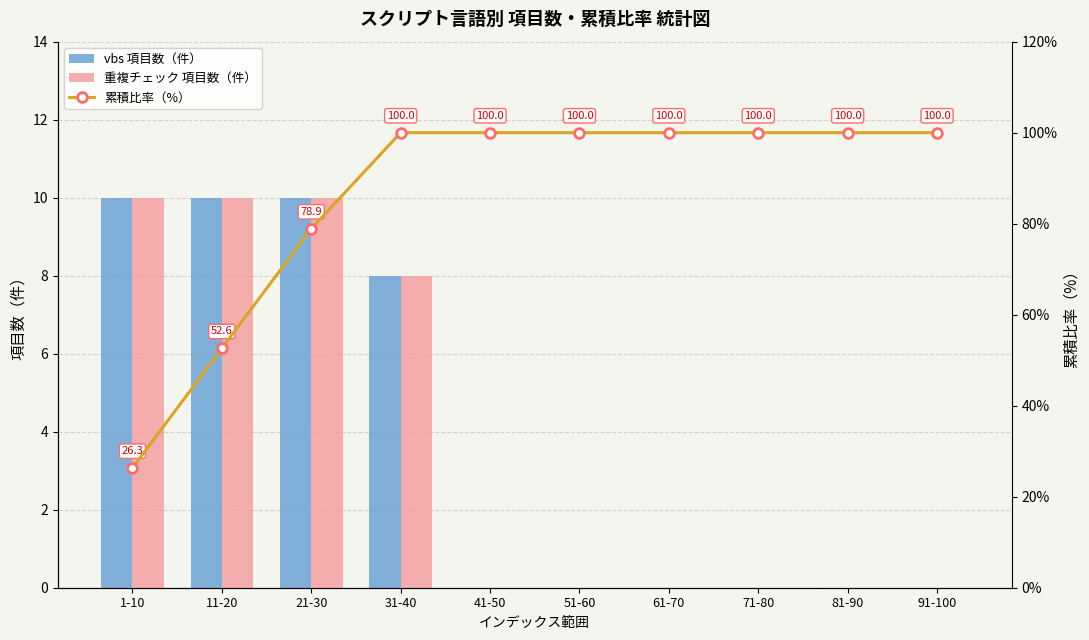

Reading left to right, transcribe all the data shown in this chart.

vbs 項目数（件）: 1-10=10.0	11-20=10.0	21-30=10.0	31-40=8.0	41-50=0.0	51-60=0.0	61-70=0.0	71-80=0.0	81-90=0.0	91-100=0.0
重複チェック 項目数（件）: 1-10=10.0	11-20=10.0	21-30=10.0	31-40=8.0	41-50=0.0	51-60=0.0	61-70=0.0	71-80=0.0	81-90=0.0	91-100=0.0
累積比率（%）: 1-10=26.3	11-20=52.6	21-30=78.9	31-40=100.0	41-50=100.0	51-60=100.0	61-70=100.0	71-80=100.0	81-90=100.0	91-100=100.0